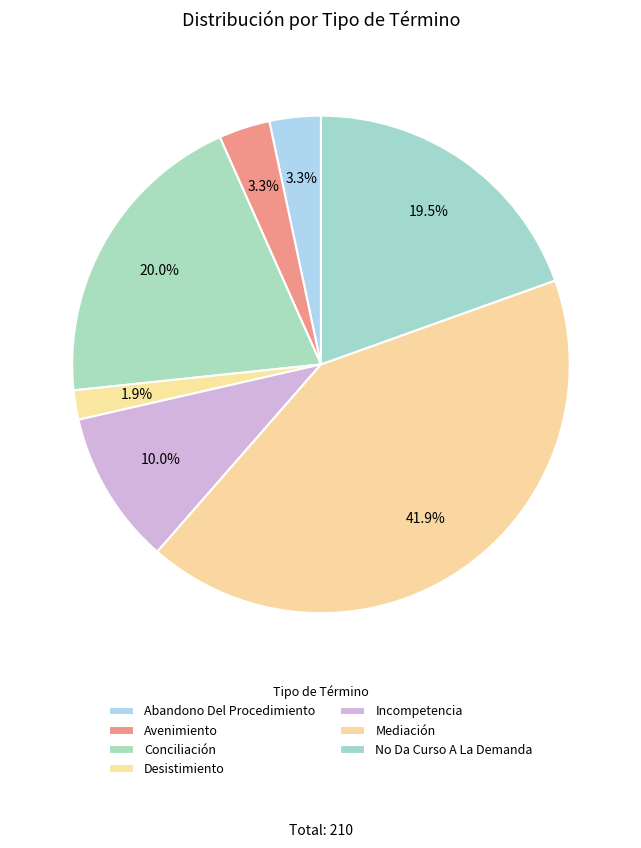

To the nearest percent, what is the combined percentage of Avenimiento and Mediación?

45%